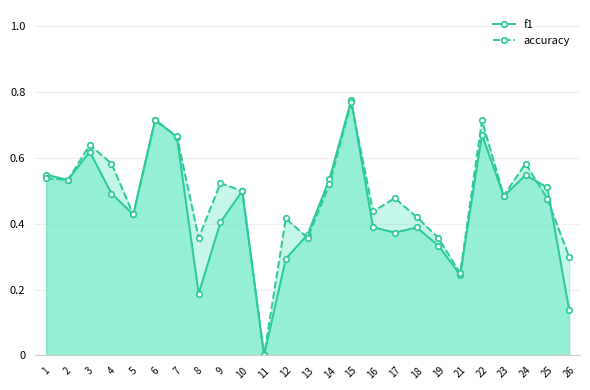

What is the sum of all f1 values?

11.2